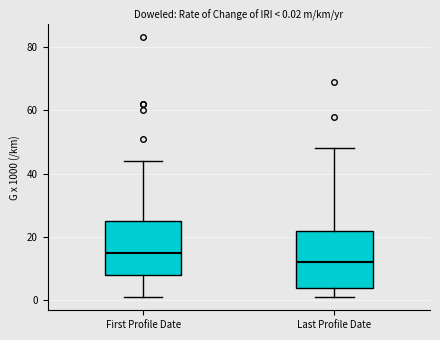

Which box's median line is the lowest?

Last Profile Date